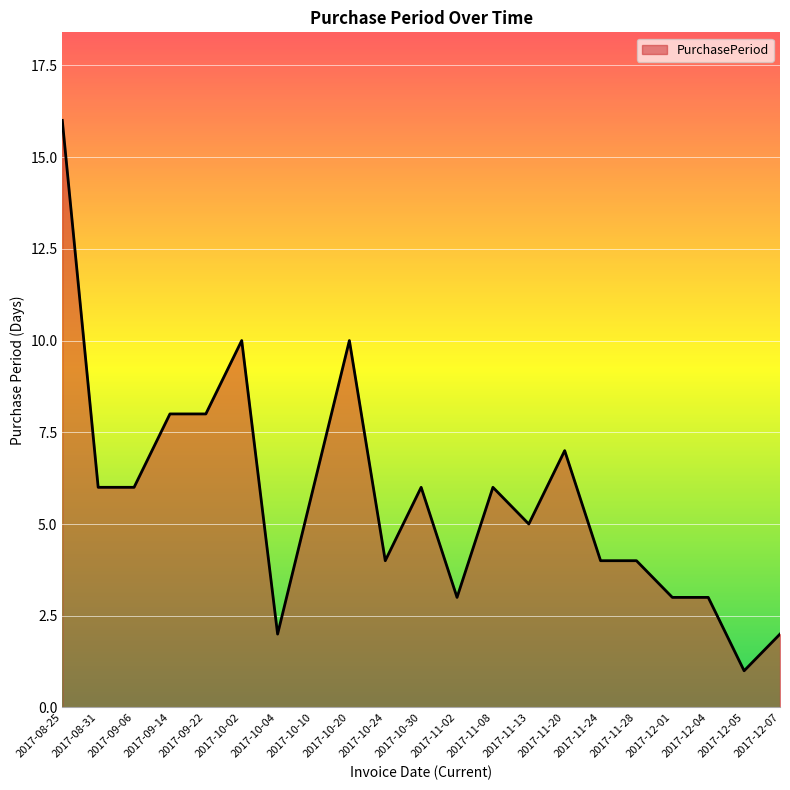

True or false: the data shows 1 at 2017-12-05.

True